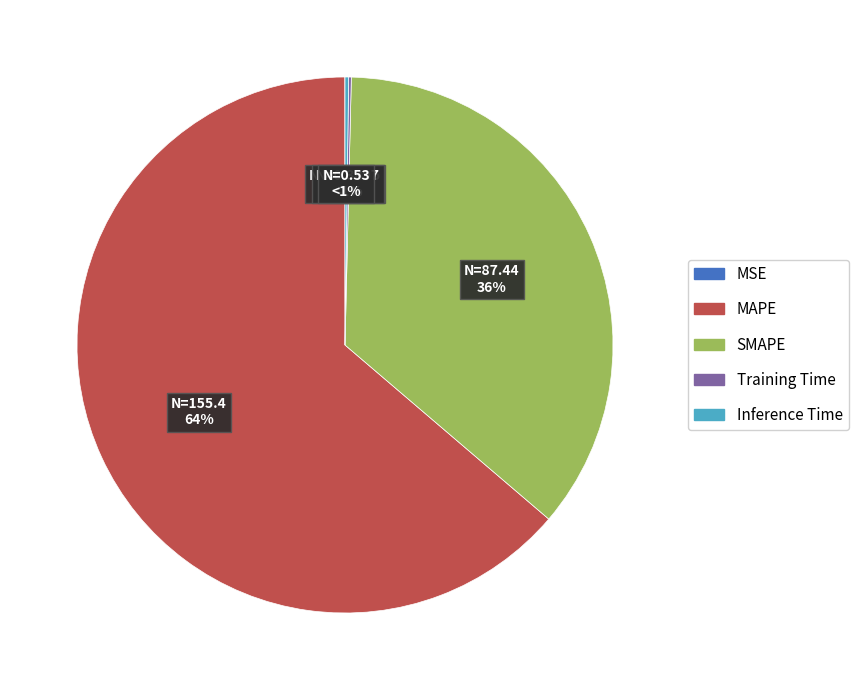

Which category has the biggest portion of the pie?

MAPE